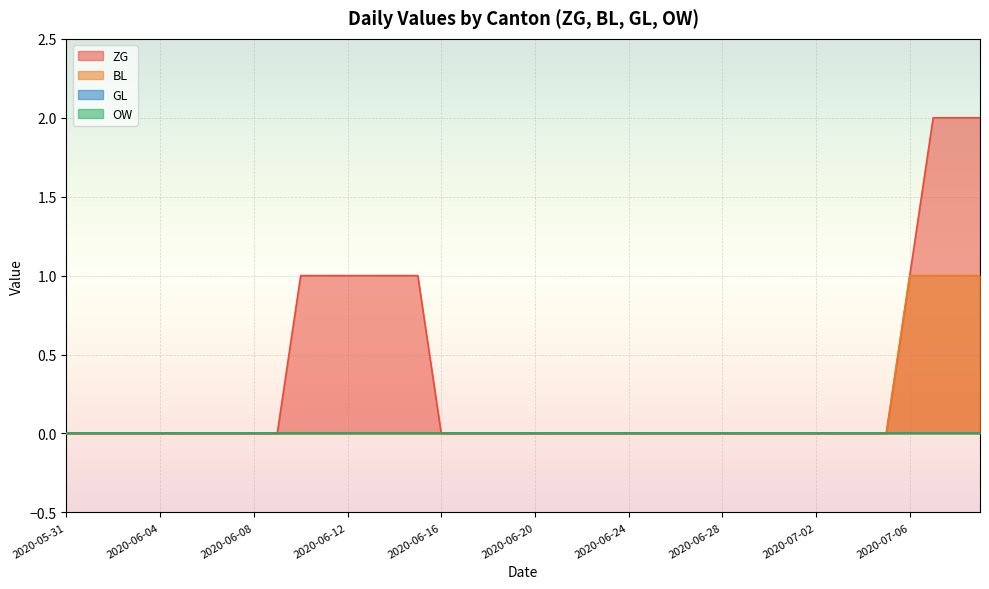

What position from the left is 2020-07-05?

36